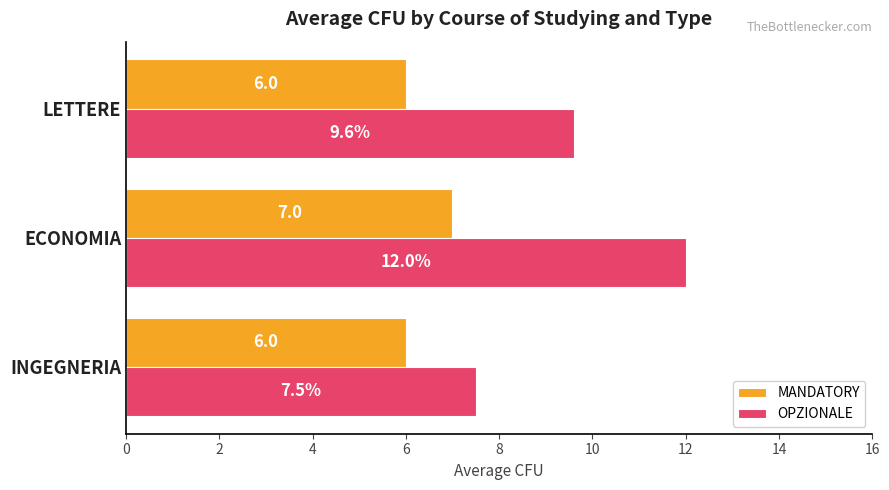

At which category is the sum across all series the highest?

ECONOMIA